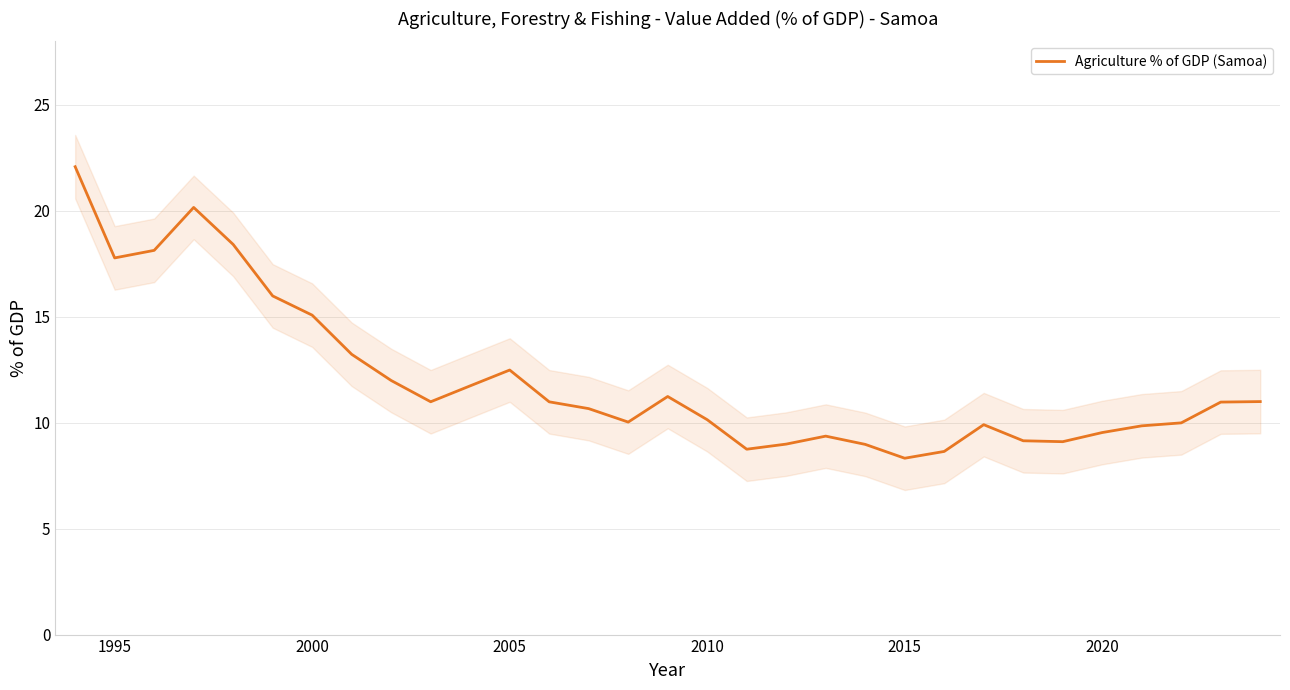

The Agriculture % of GDP (Samoa) series shows 4.5 at 2000. True or false?

False